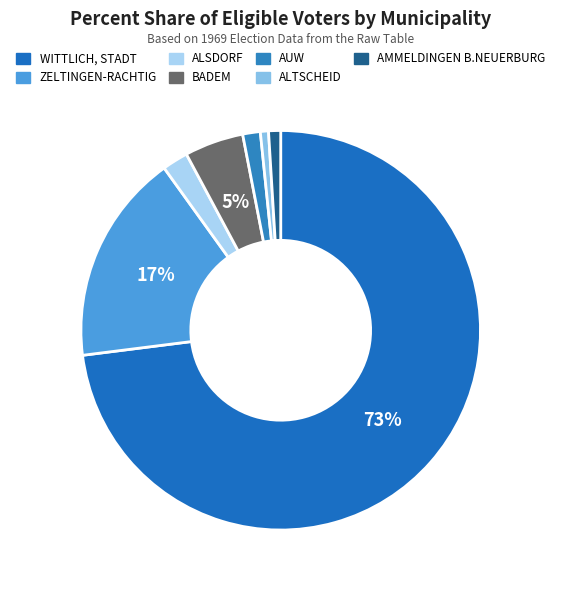

Is it true that ZELTINGEN-RACHTIG is 28% of the pie?

False